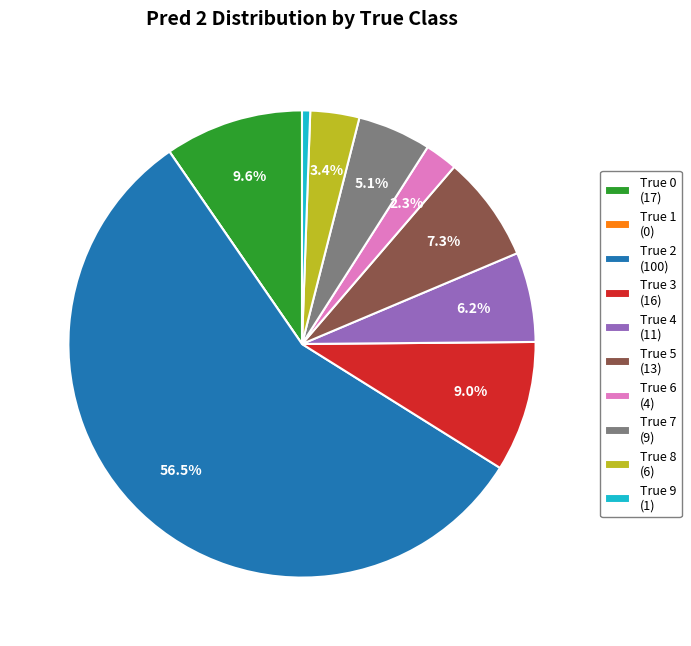

True or false: True 5 accounts for 16% of the total.

False